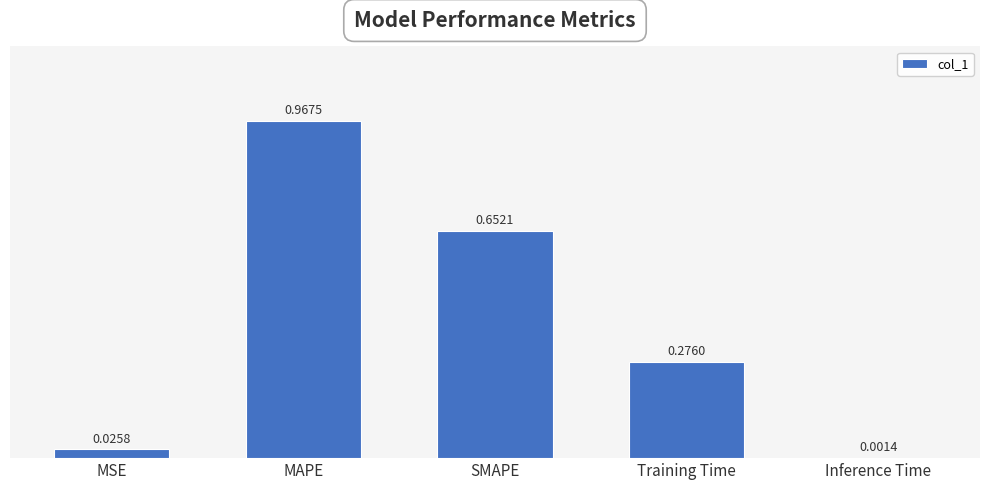

The value at MAPE is 1.6. True or false?

False